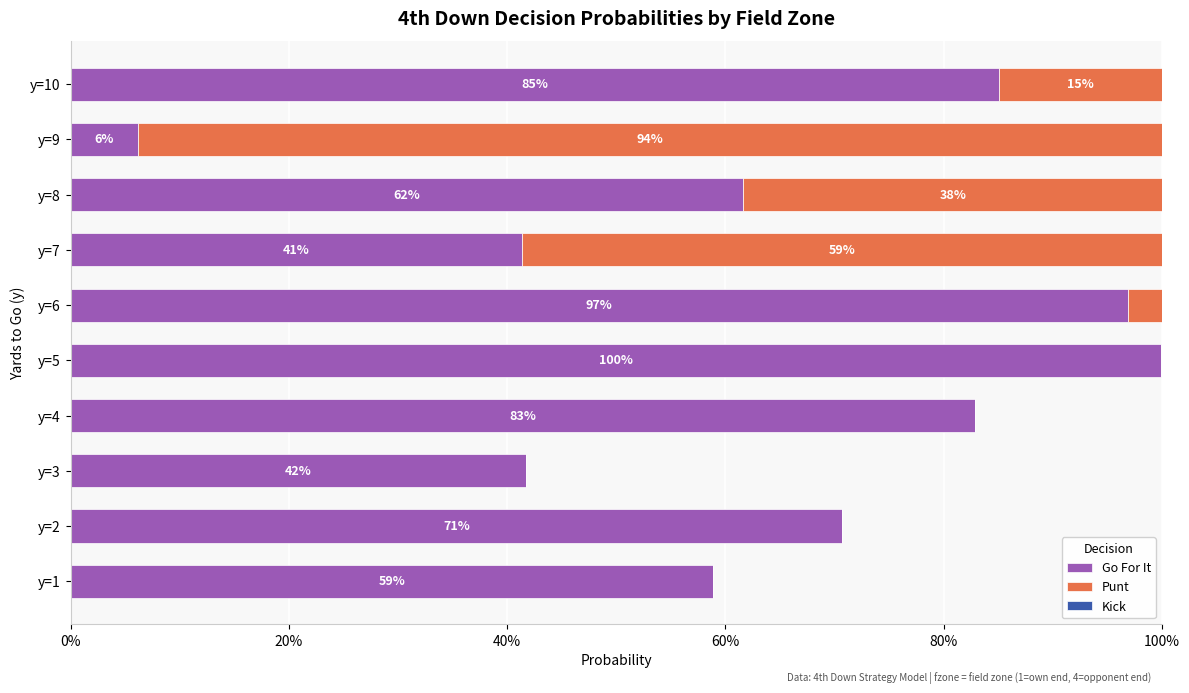

List the series in order of their peak value, lowest first.

Kick, Punt, Go For It